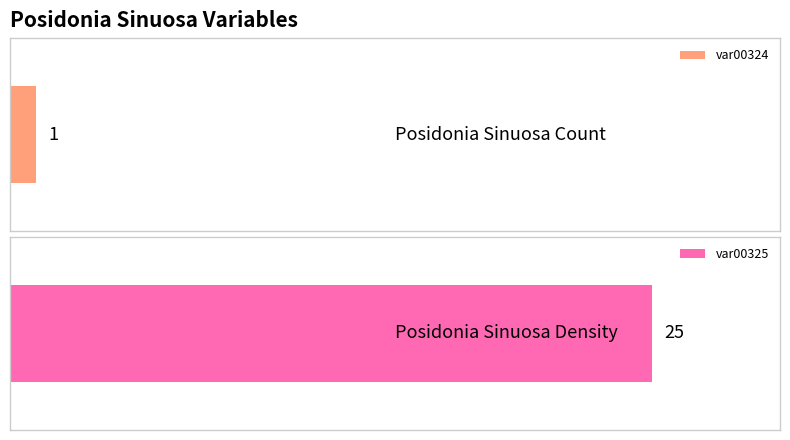

Are the bars grouped side by side (vs. stacked)?

No